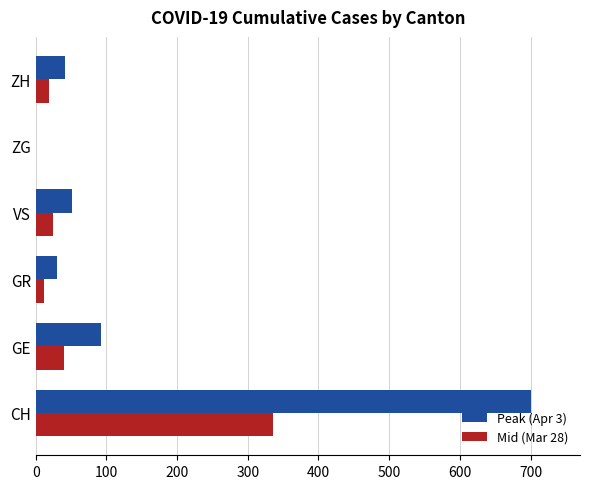

Between CH and ZH, which series saw the biggest shift?

Peak (Apr 3)